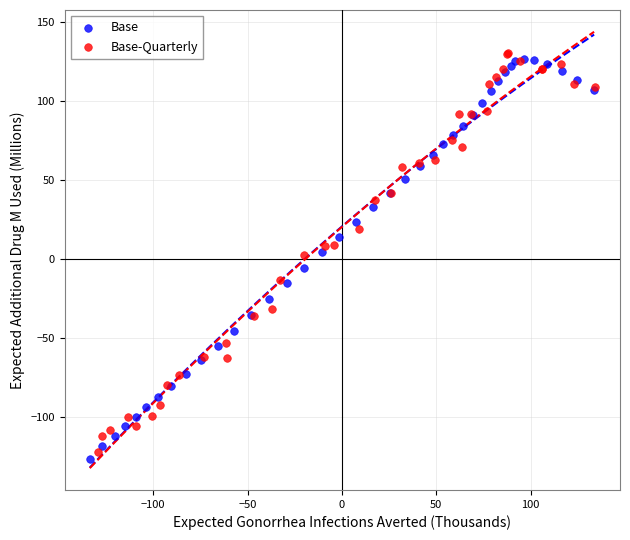

What are all the series names shown in the legend?

Base, Base-Quarterly